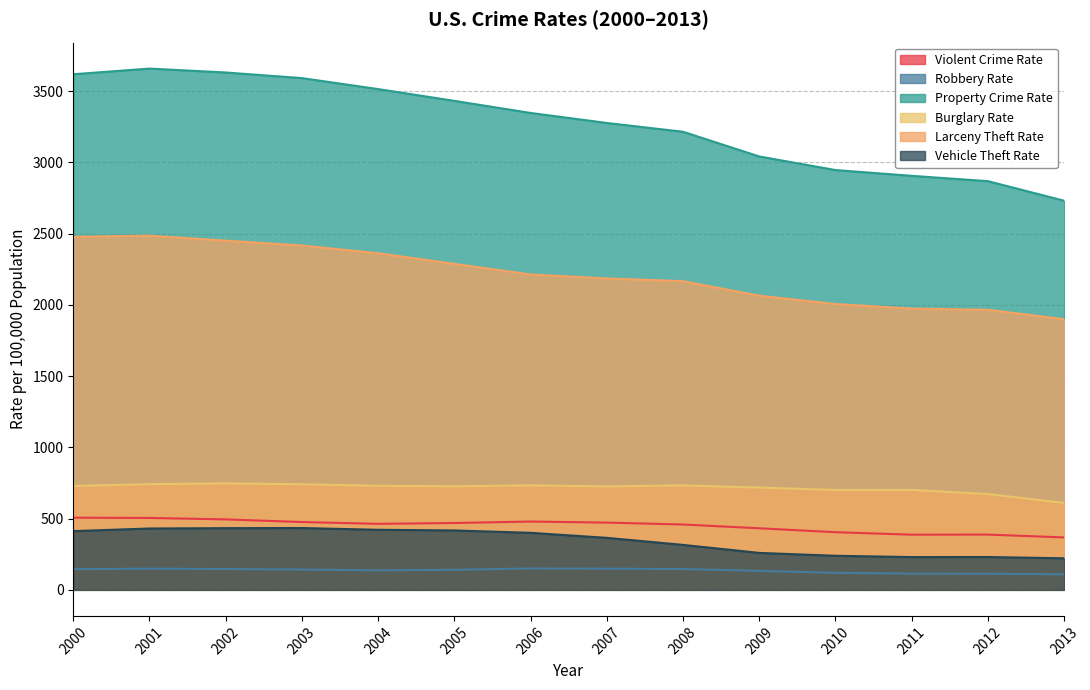

Where is the first local maximum for Robbery Rate?

2001